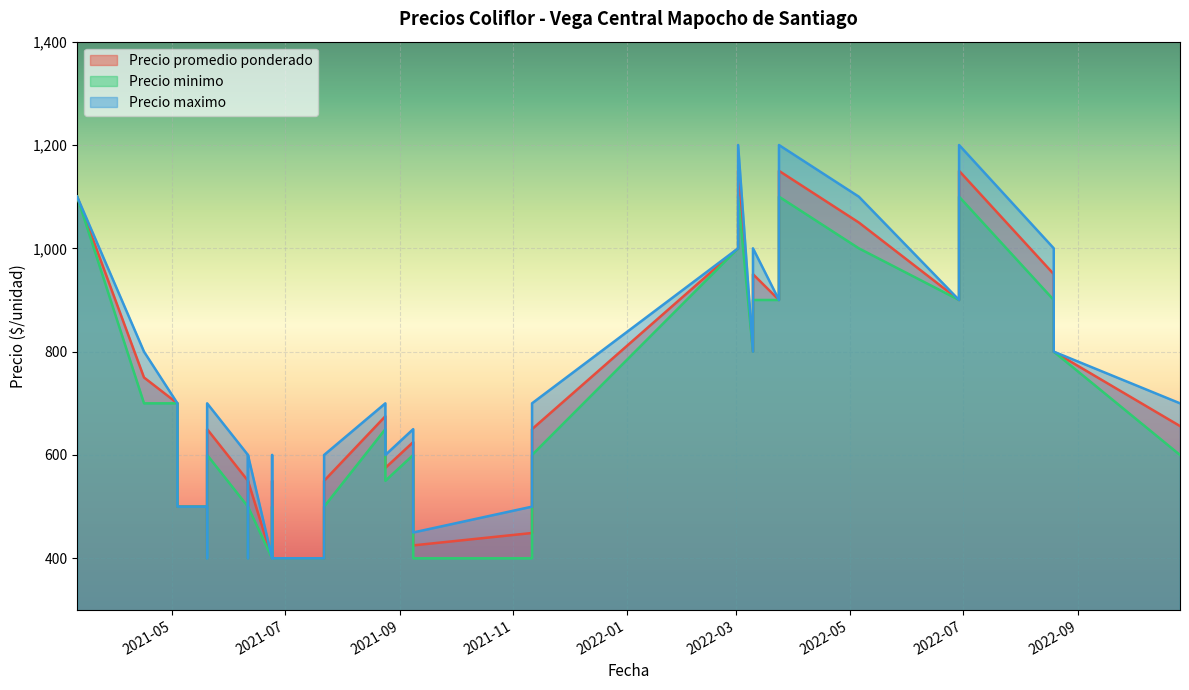

What are all the series names shown in the legend?

Precio promedio ponderado, Precio minimo, Precio maximo